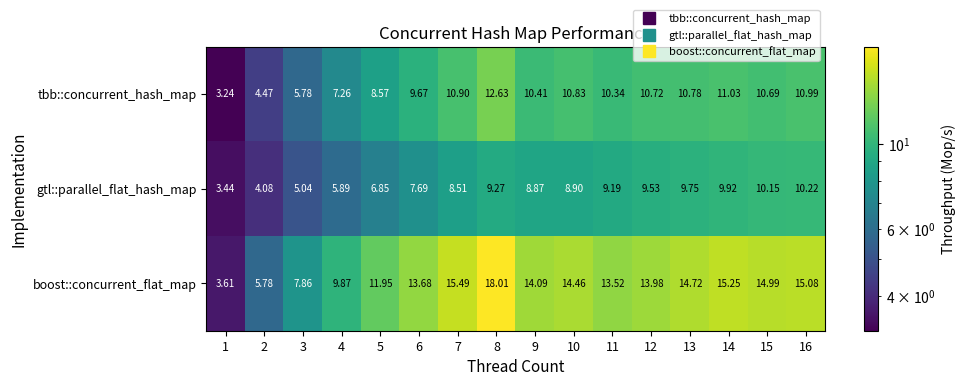

Is the value of boost::concurrent_flat_map at 16 greater than the value of tbb::concurrent_hash_map at 4?

Yes